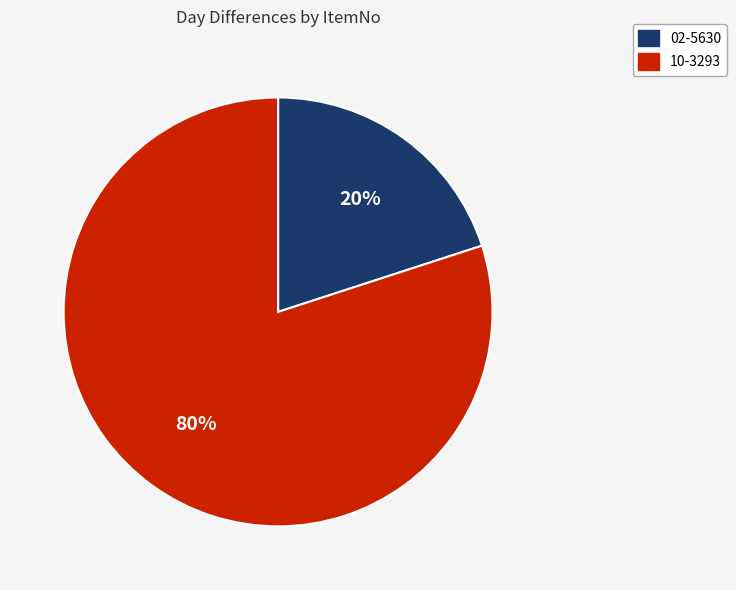

Is the sum of 02-5630 and 10-3293 greater than half?

Yes